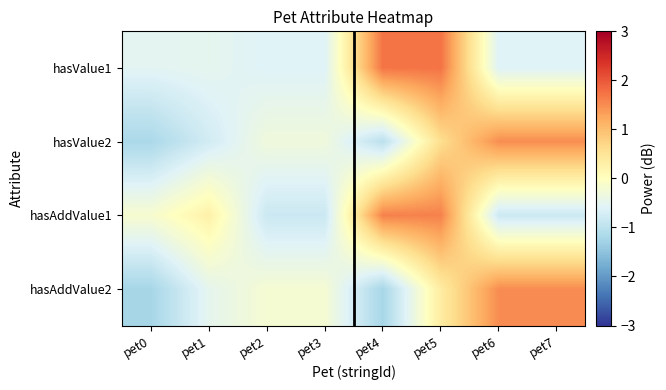

How many series are shown in this chart?

4